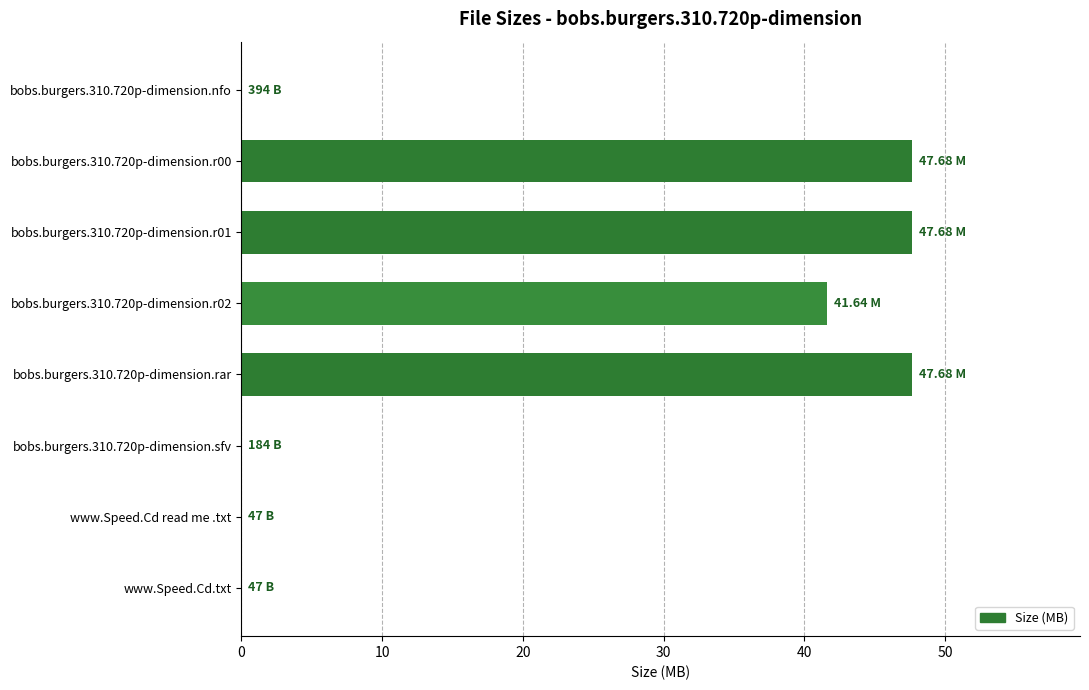

What is the change in value from bobs.burgers.310.720p-dimension.r02 to bobs.burgers.310.720p-dimension.rar?

+6.0